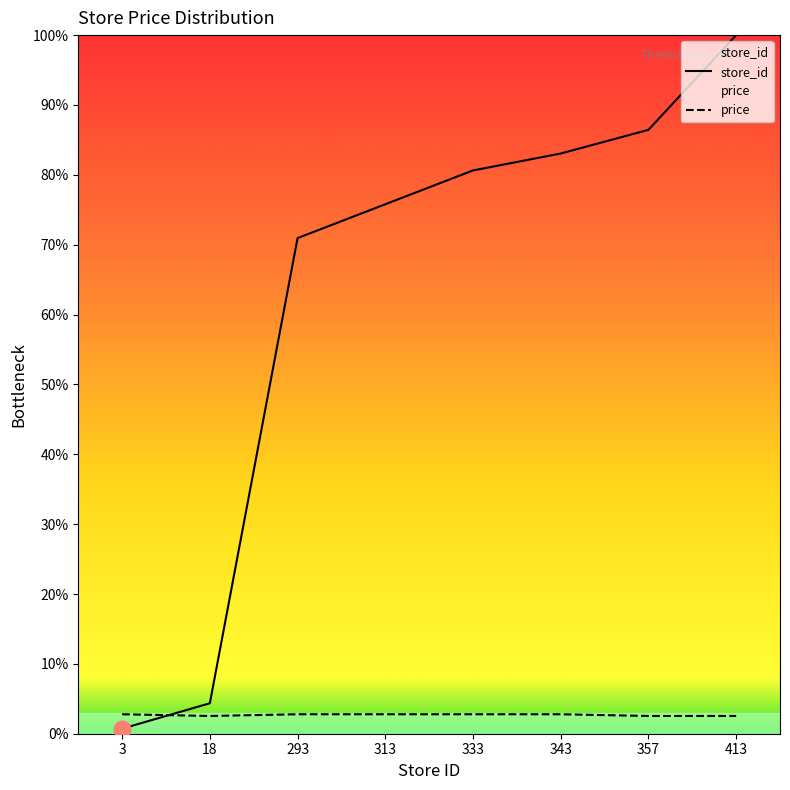

Reading left to right, extract all data points from this chart.

store_id: 3=0.7	18=4.4	293=70.9	313=75.8	333=80.6	343=83.1	357=86.4	413=100.0
price: 3=2.8	18=2.5	293=2.8	313=2.8	333=2.8	343=2.8	357=2.5	413=2.5